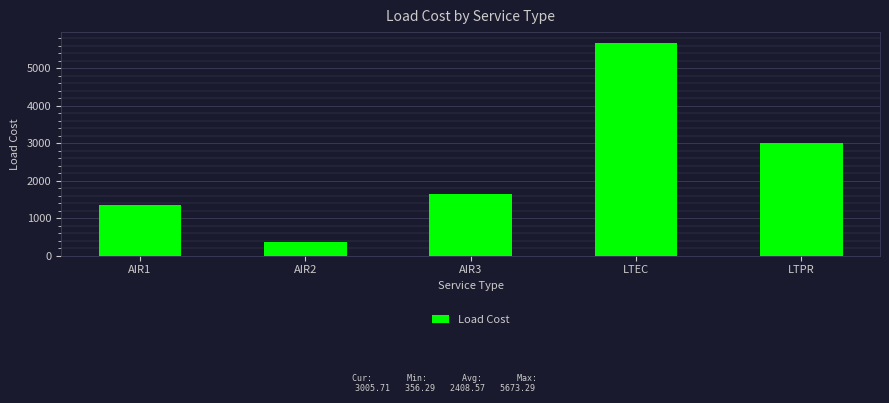

Is it true that the value at LTEC is 9353.3?

False